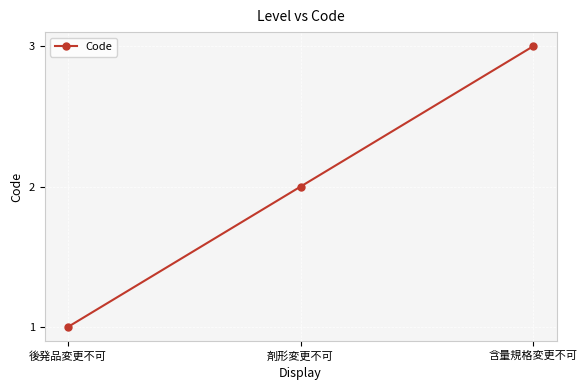

List the labels in order of value, smallest first.

後発品変更不可, 剤形変更不可, 含量規格変更不可